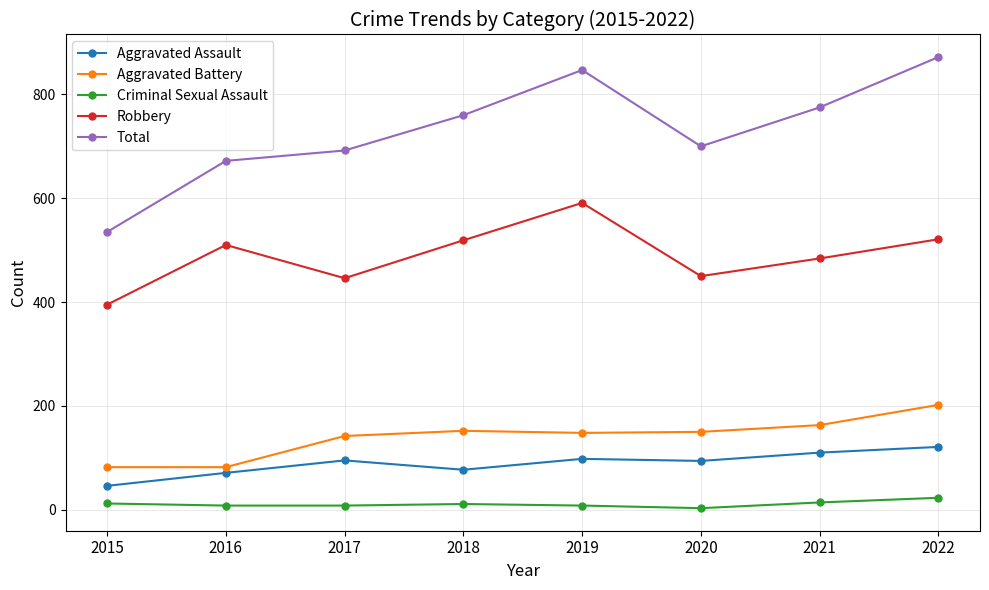

At which label does Robbery reach its peak?

2019